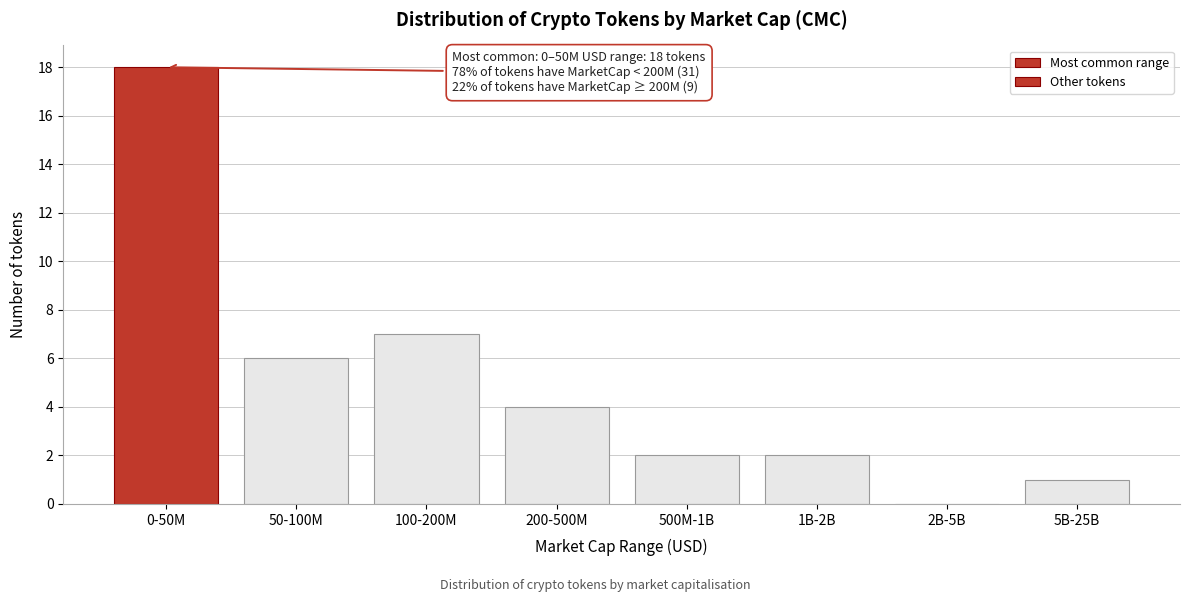

Reading left to right, extract all data points from this chart.

0-50M=18	50-100M=6	100-200M=7	200-500M=4	500M-1B=2	1B-2B=2	2B-5B=0	5B-25B=1